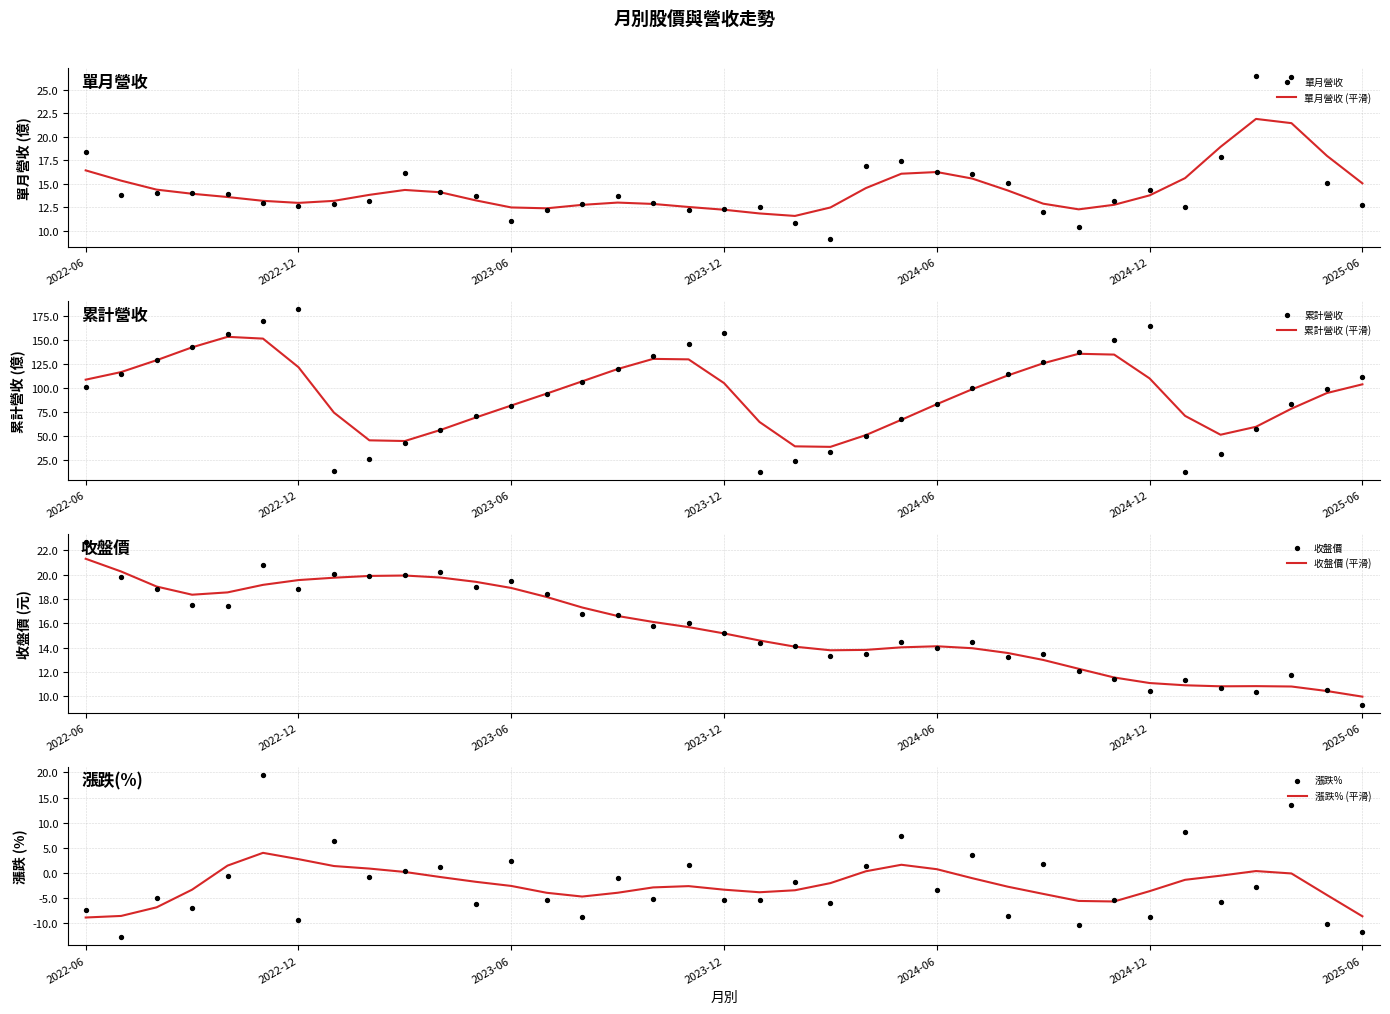

Which series contains the highest Y value?

累計營收(億)